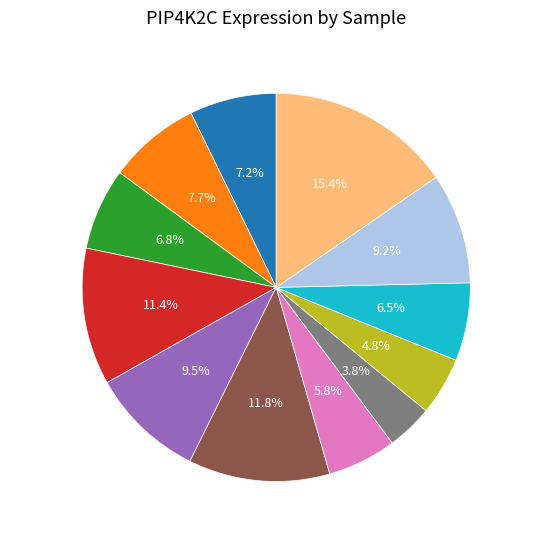

To the nearest percent, what is the difference between the HD7_CD34 and HD8_CD19 slice percentages?

1%